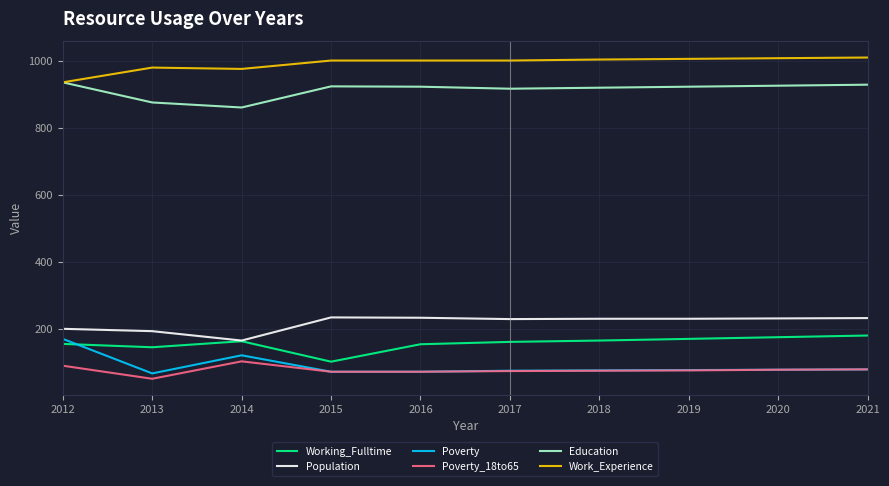

The Poverty_18to65 series shows 76 at 2019. True or false?

True